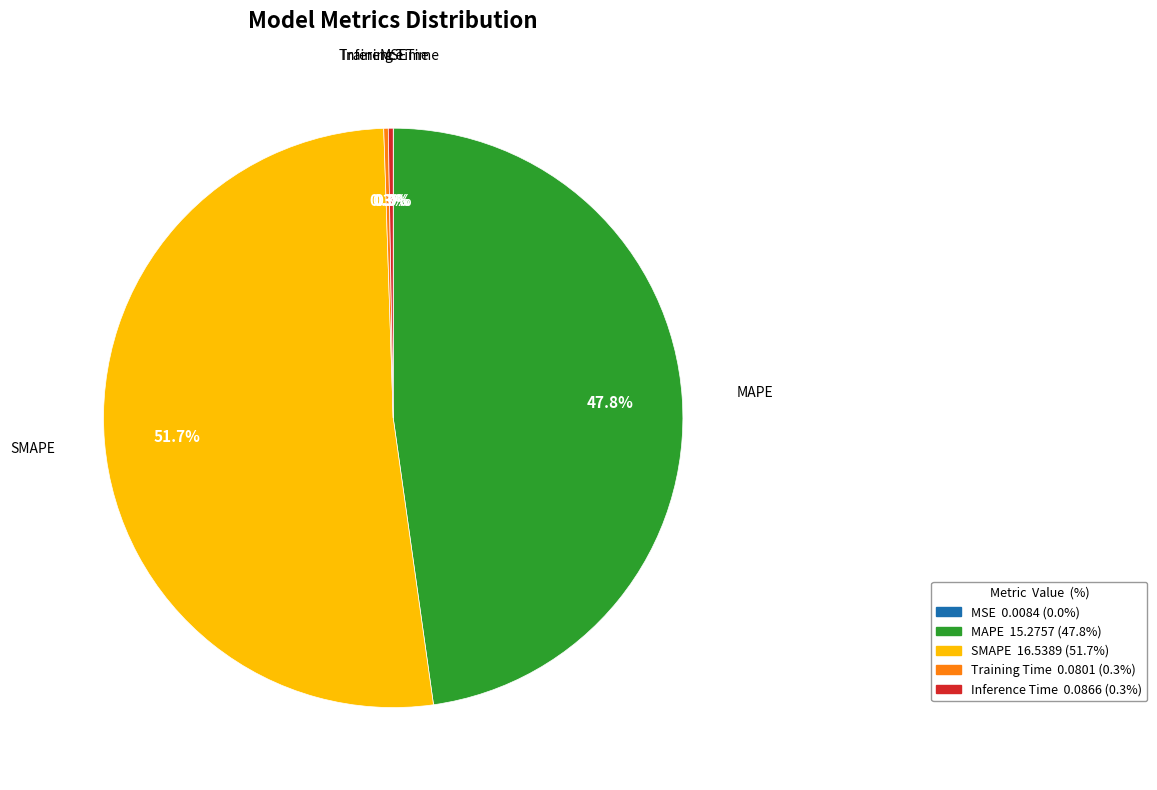

Is SMAPE the majority of the pie?

Yes